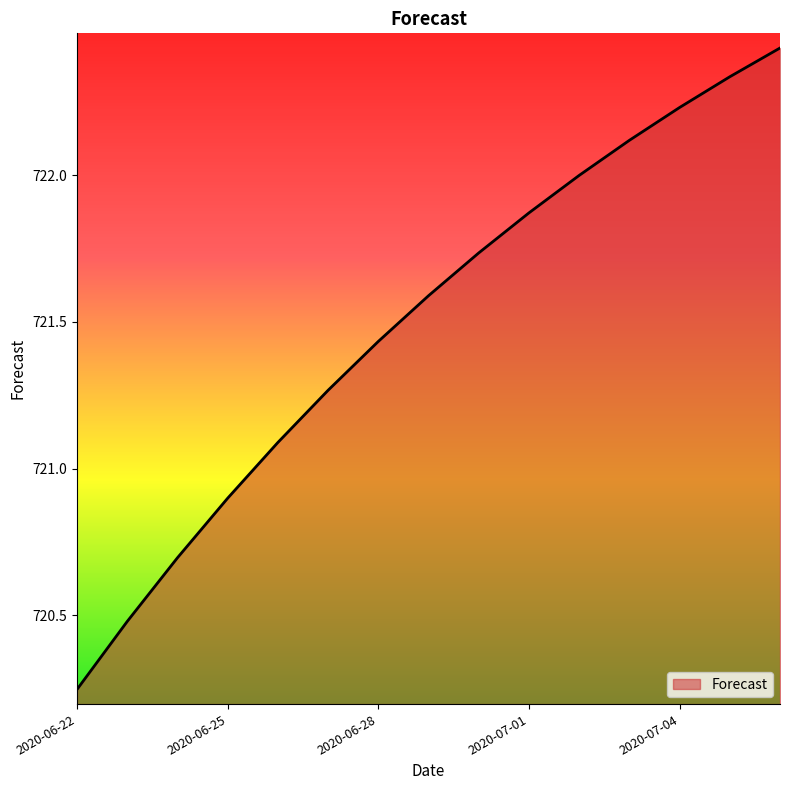

How many lines are shown in the chart?

1